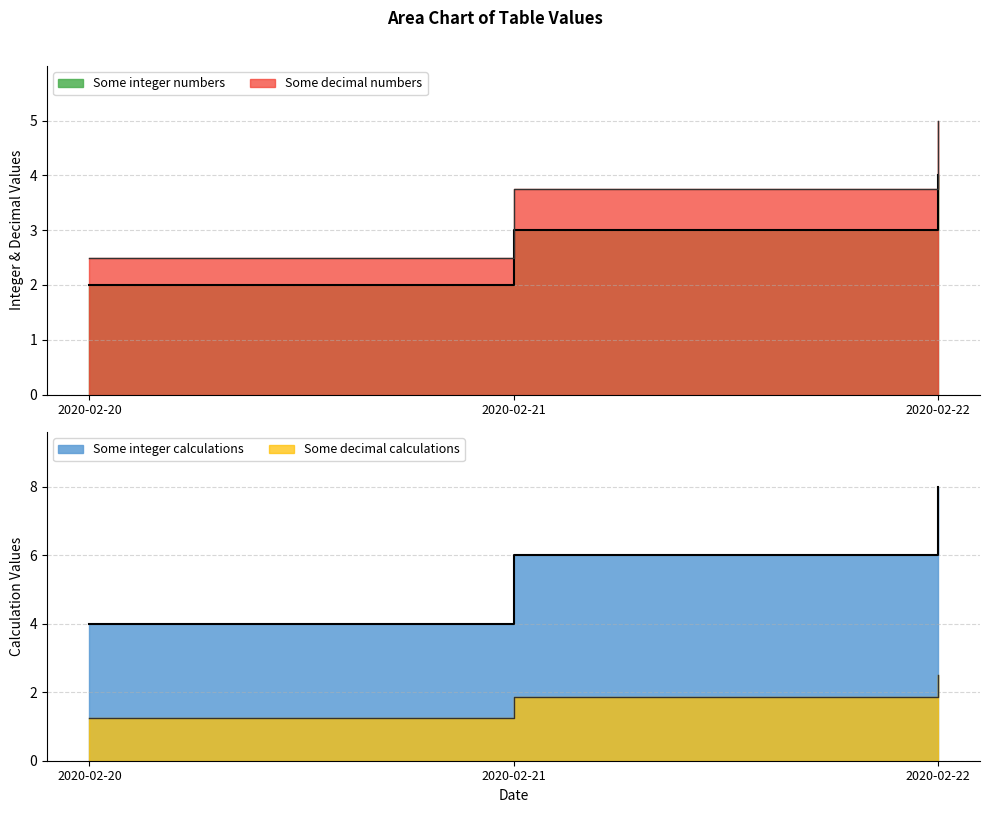

List the labels in order of Some integer calculations value, largest first.

2020-02-22, 2020-02-21, 2020-02-20